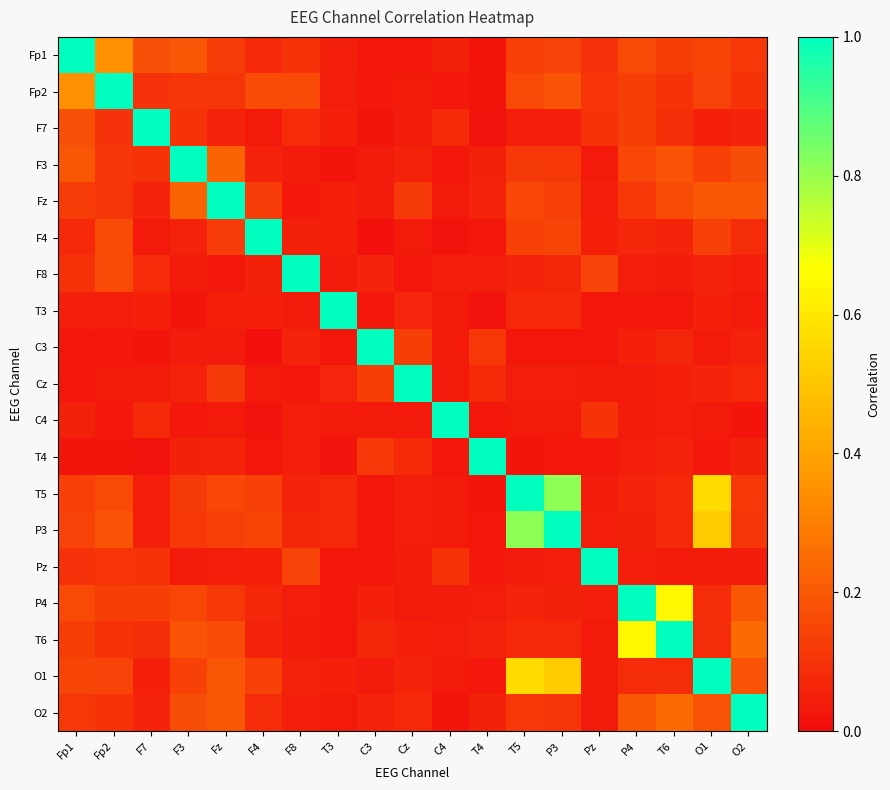

Between F3 and F4, which series saw the biggest shift?

F3